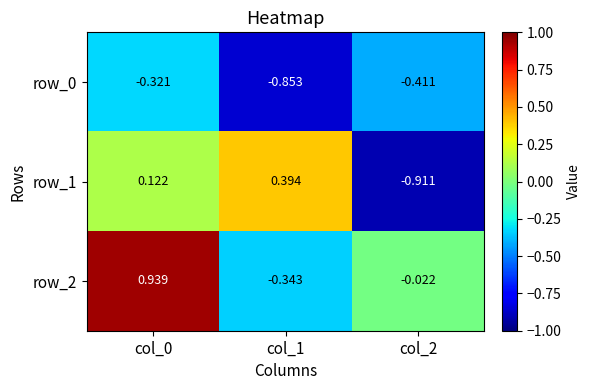

Is the value of row_1 at col_2 greater than the value of row_0 at col_2?

No